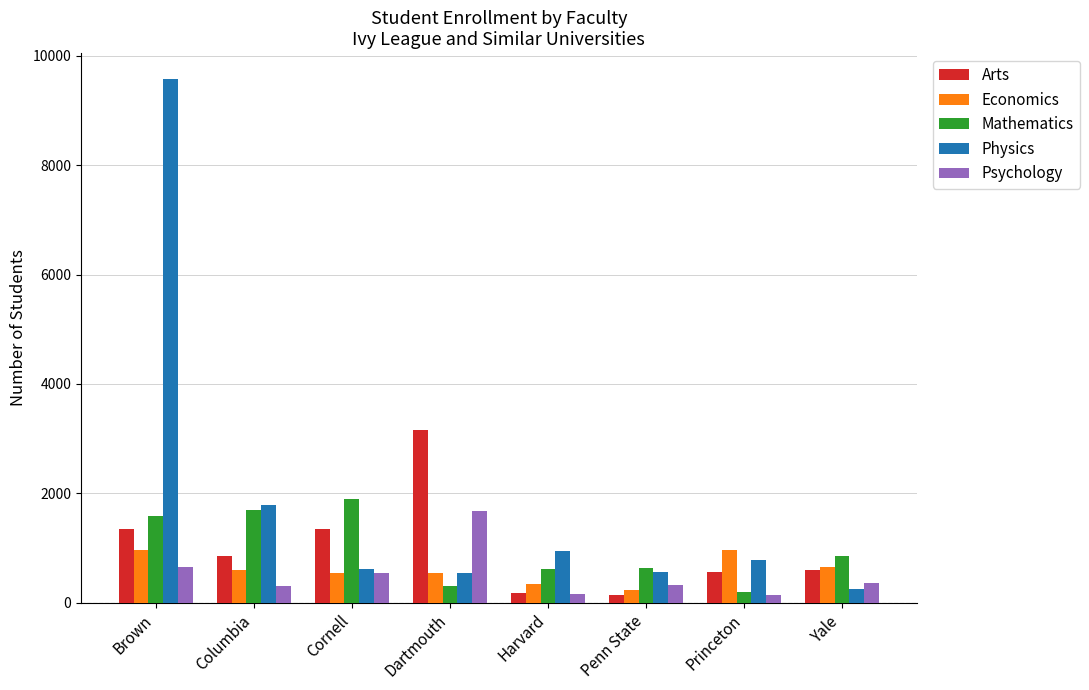

Which series has the largest range (max minus min)?

Physics